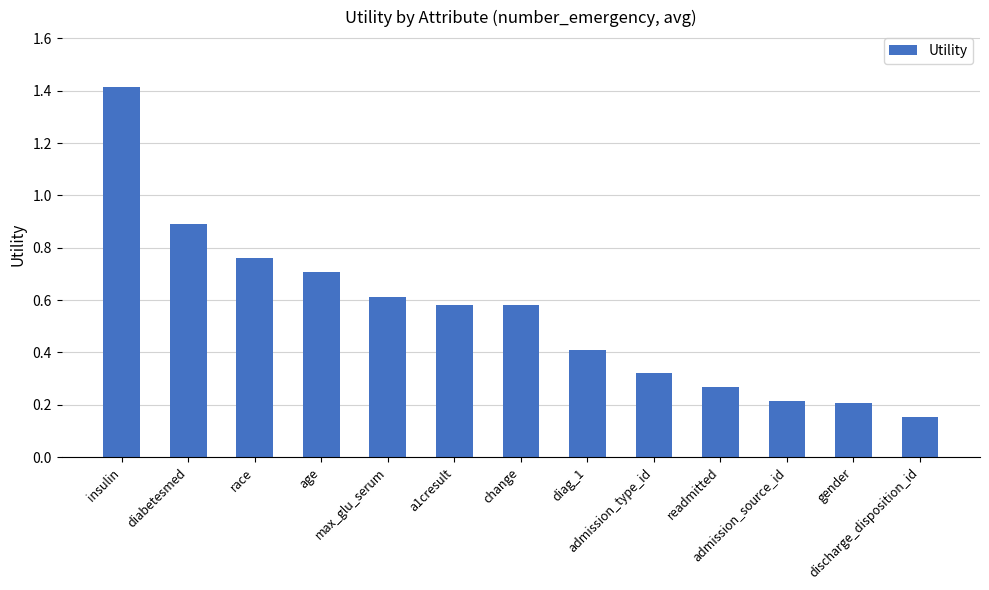

What is the greatest value displayed?

1.4